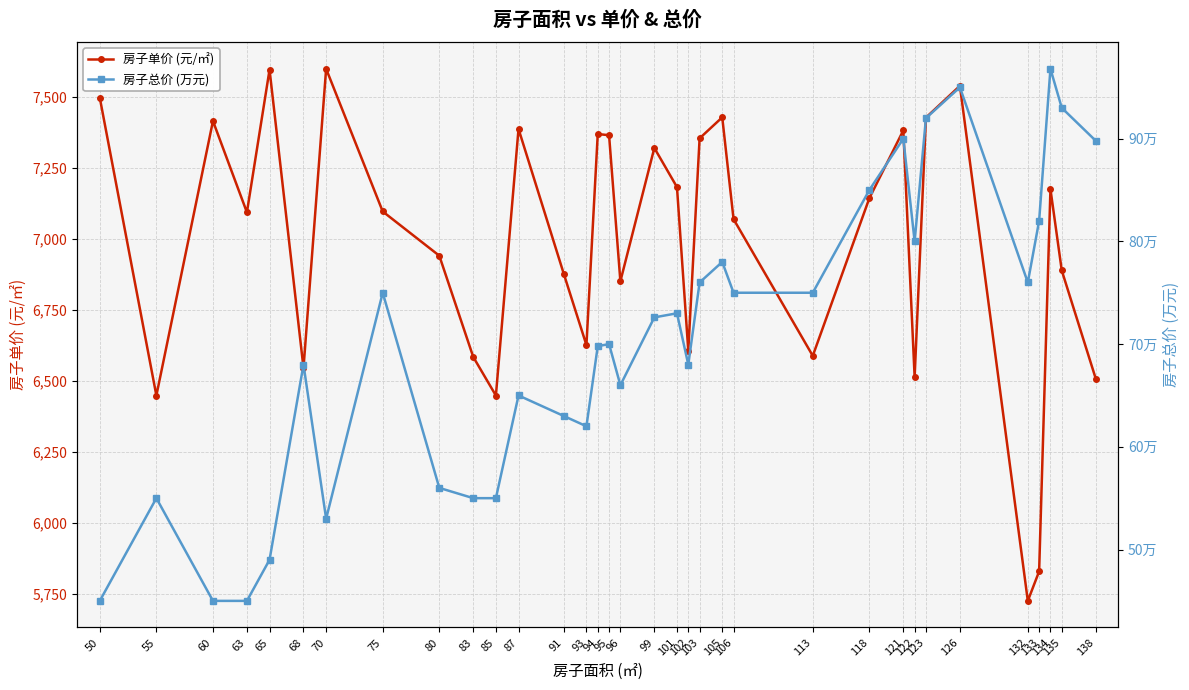

Reading right to left, what are all the values shown in this chart?

房子单价 (元/㎡): 138=6508.0	135=6889.0	134=7176.0	133=5828.0	132=5724.0	126=7540.0	123=7428.0	122=6513.0	121=7383.0	118=7144.0	113=6588.0	106=7070.0	105=7429.0	103=7355.0	102=6606.0	101=7183.0	99=7321.0	96=6851.0	95=7366.0	94=7370.0	93=6626.0	91=6877.0	87=7388.0	85=6448.0	83=6584.0	80=6941.0	75=7097.0	70=7600.0	68=6545.0	65=7597.0	63=7094.0	60=7416.0	55=6448.0	50=7498.0
房子总价 (万元): 138=89.8	135=93.0	134=96.8	133=82.0	132=76.0	126=95.0	123=92.0	122=80.0	121=90.0	118=85.0	113=75.0	106=75.0	105=78.0	103=76.0	102=68.0	101=73.0	99=72.6	96=66.0	95=70.0	94=69.8	93=62.0	91=63.0	87=65.0	85=55.0	83=55.0	80=56.0	75=75.0	70=53.0	68=68.0	65=49.0	63=45.0	60=45.0	55=55.0	50=45.0